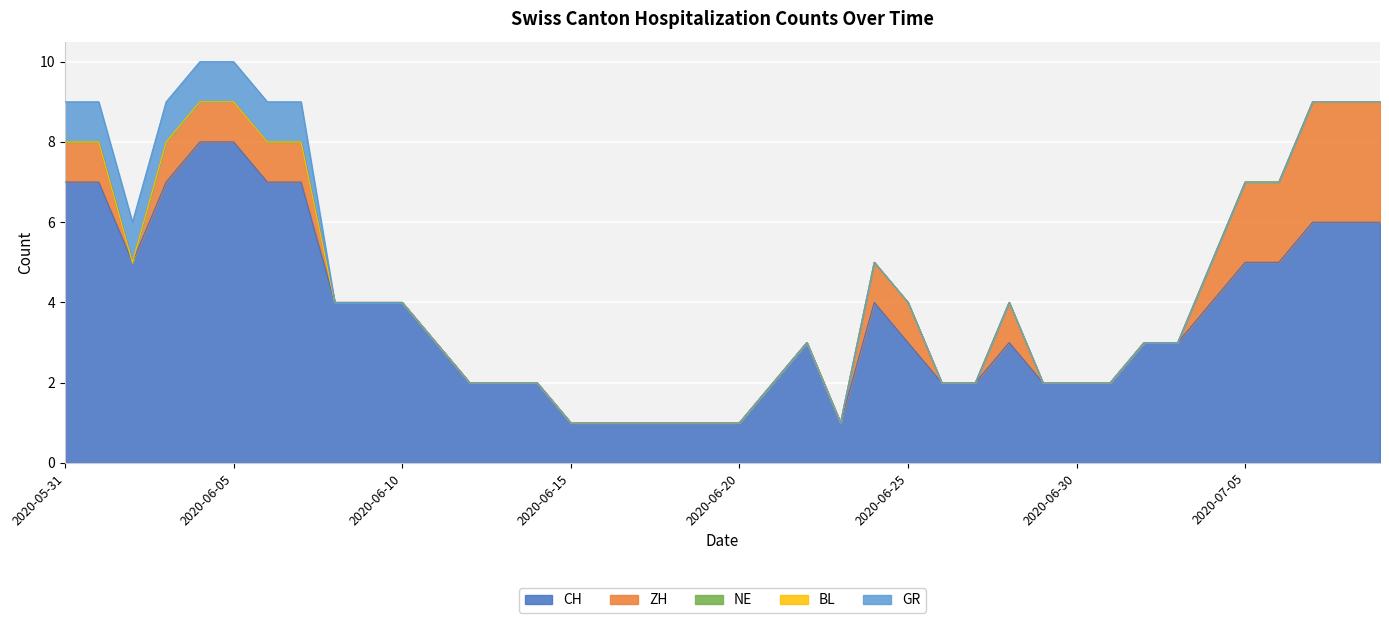

What is the label of the 37th point from the left?

2020-07-06